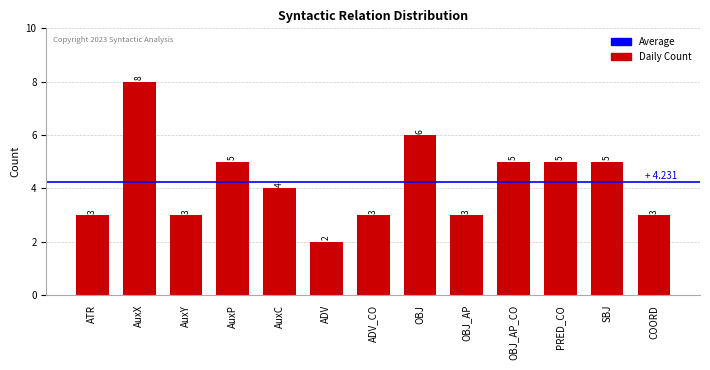

Approximately how many times larger is the value at PRED_CO compared to COORD?

1.7